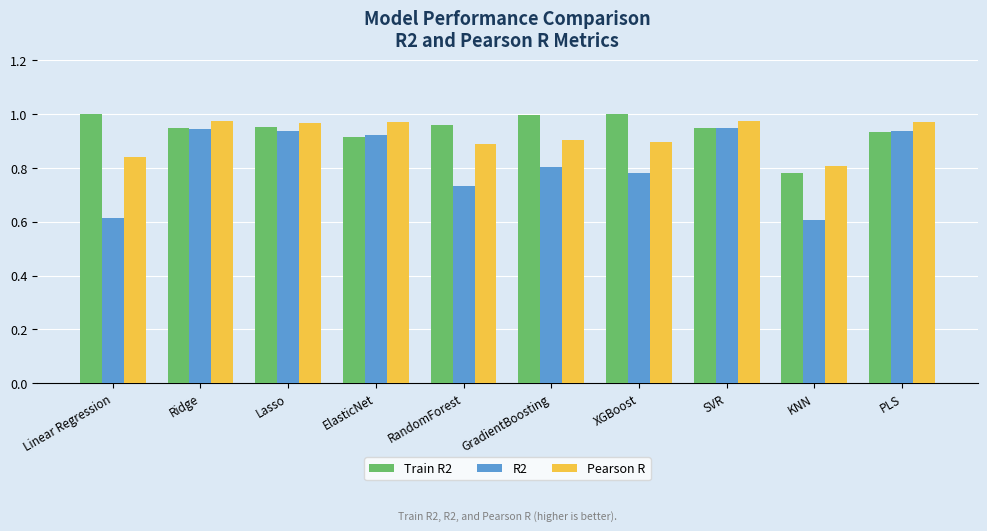

What position from the right is XGBoost?

4